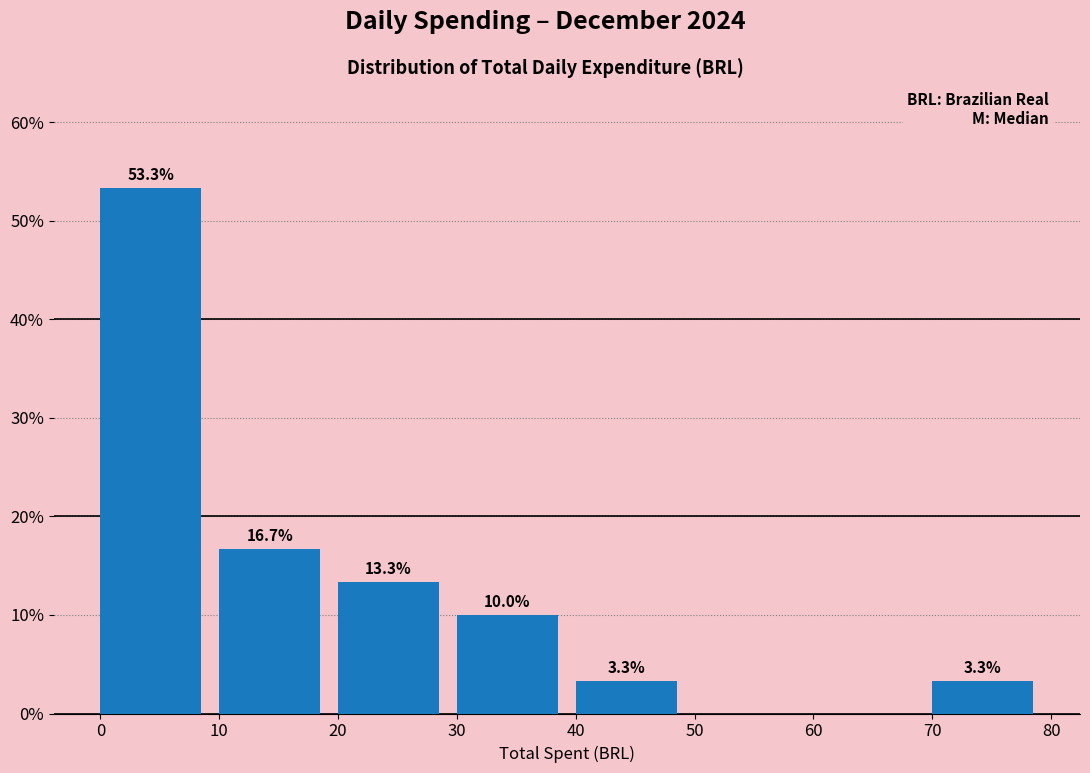

Which range on the x-axis has the tallest bar?

0 to 10